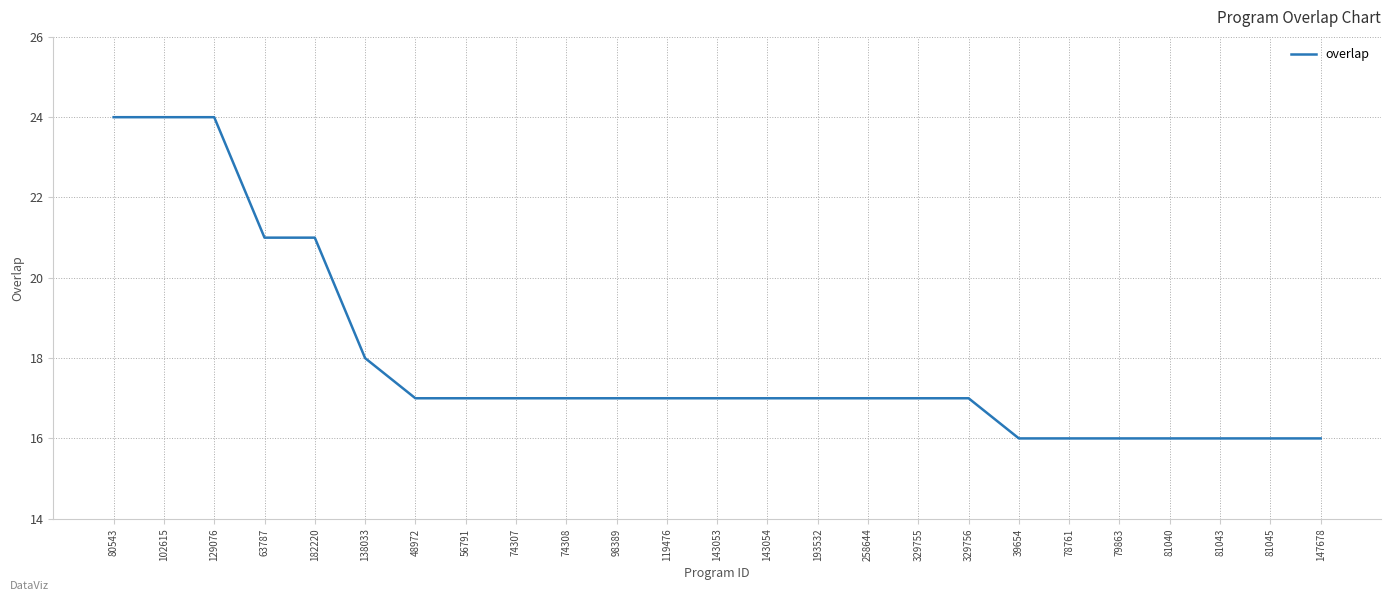

What is the change in value from 329755 to 39654?

-1